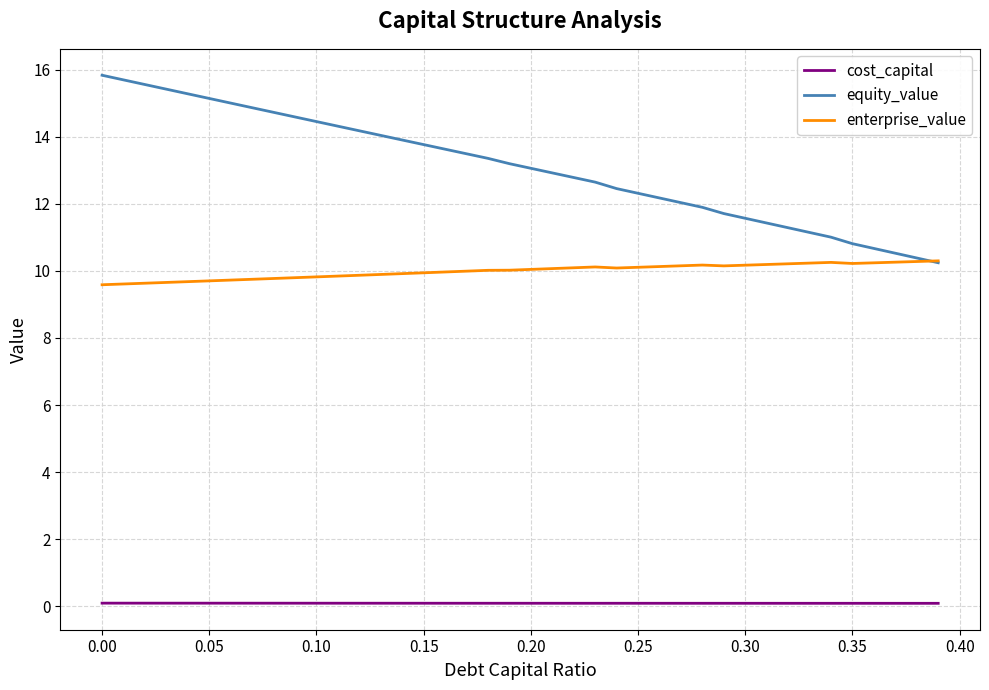

Rank the series by their maximum value, from highest to lowest.

equity_value, enterprise_value, cost_capital